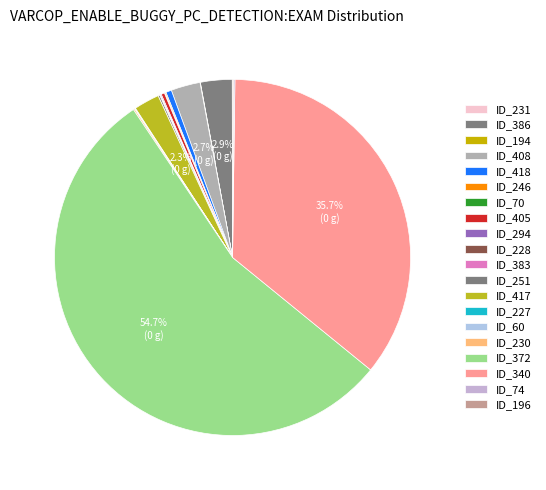

What is the largest slice in the pie chart?

ID_372